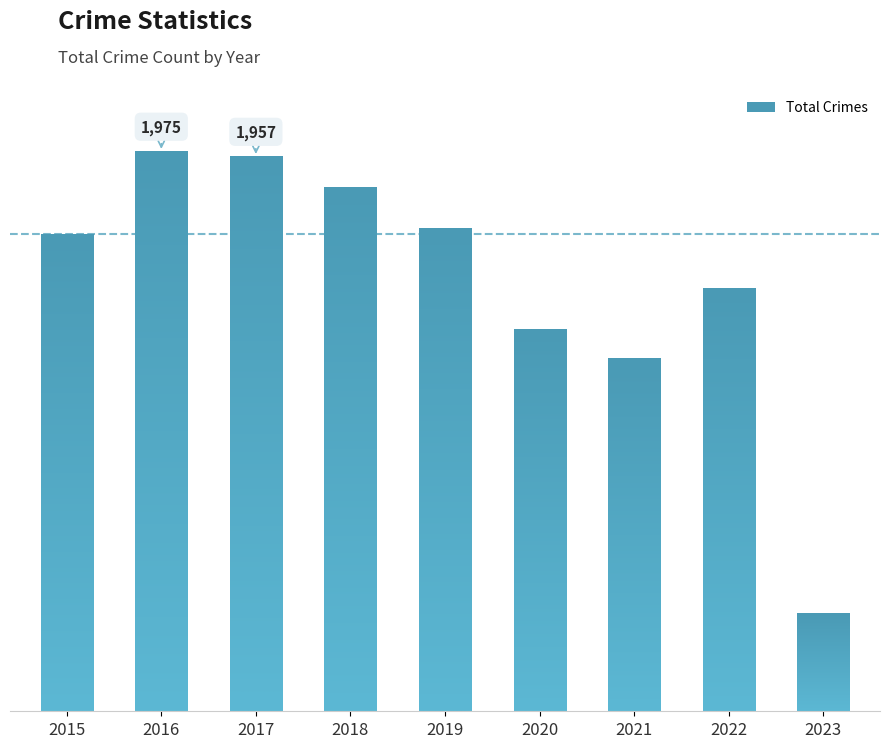

Which label corresponds to the largest value in the chart?

2016